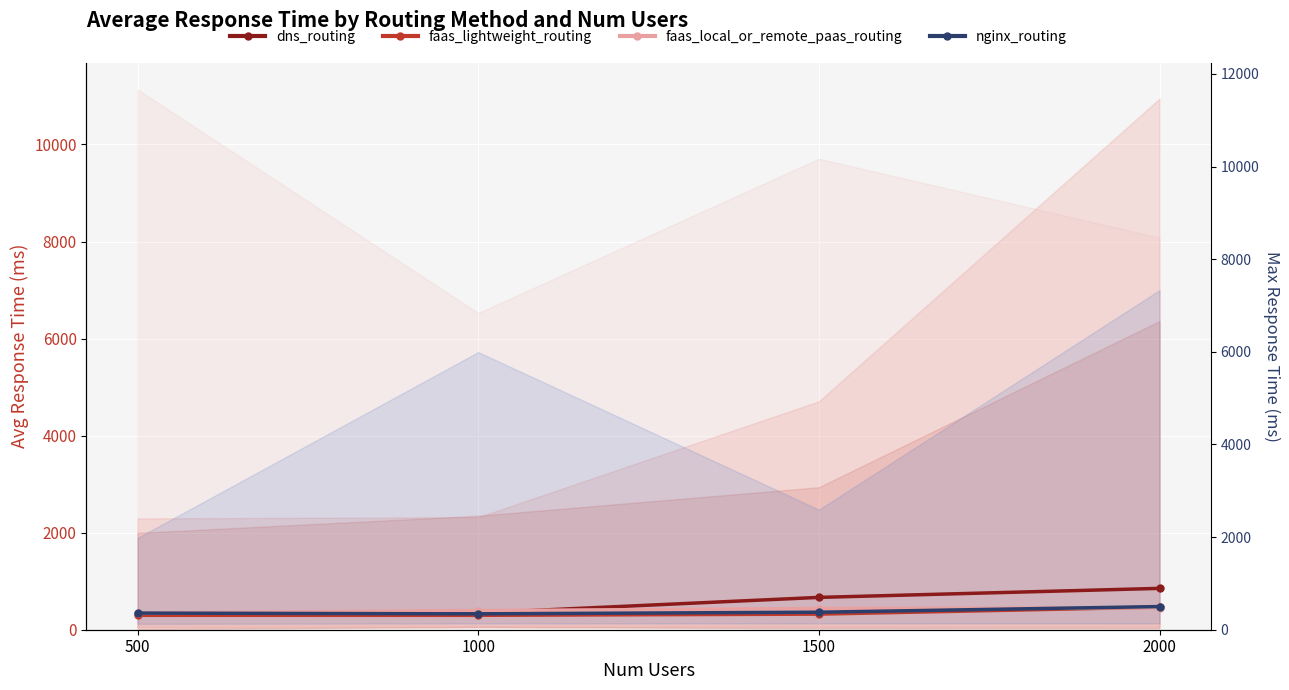

True or false: nginx_routing and faas_lightweight_routing cross at least once.

False